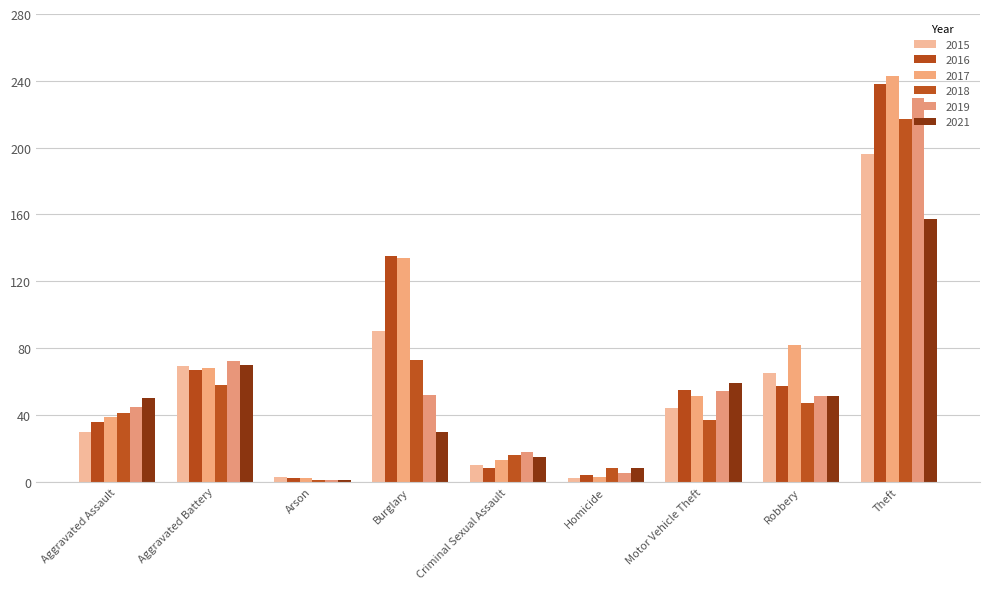

Where is 2015 nearest to the value 99?

Burglary